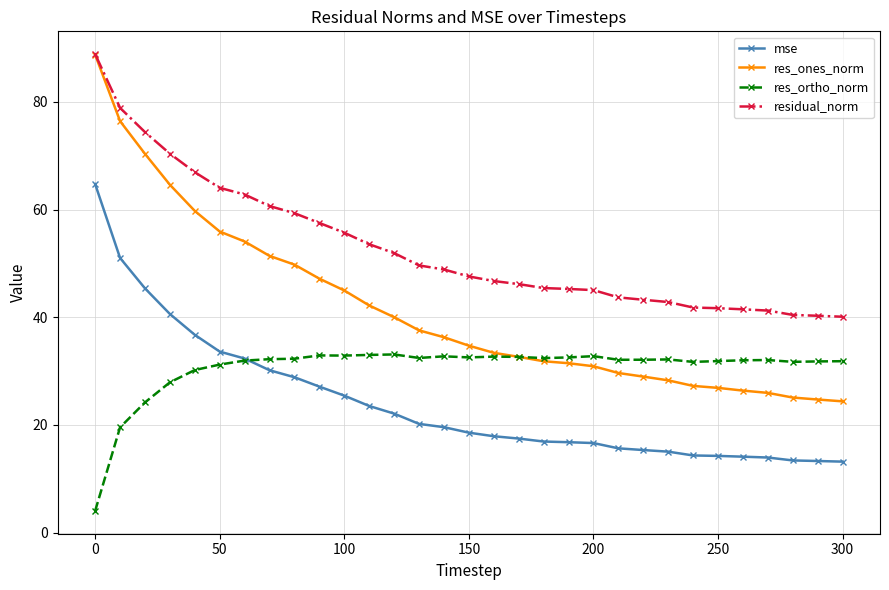

List the series in order of their overall mean, highest first.

residual_norm, res_ones_norm, res_ortho_norm, mse